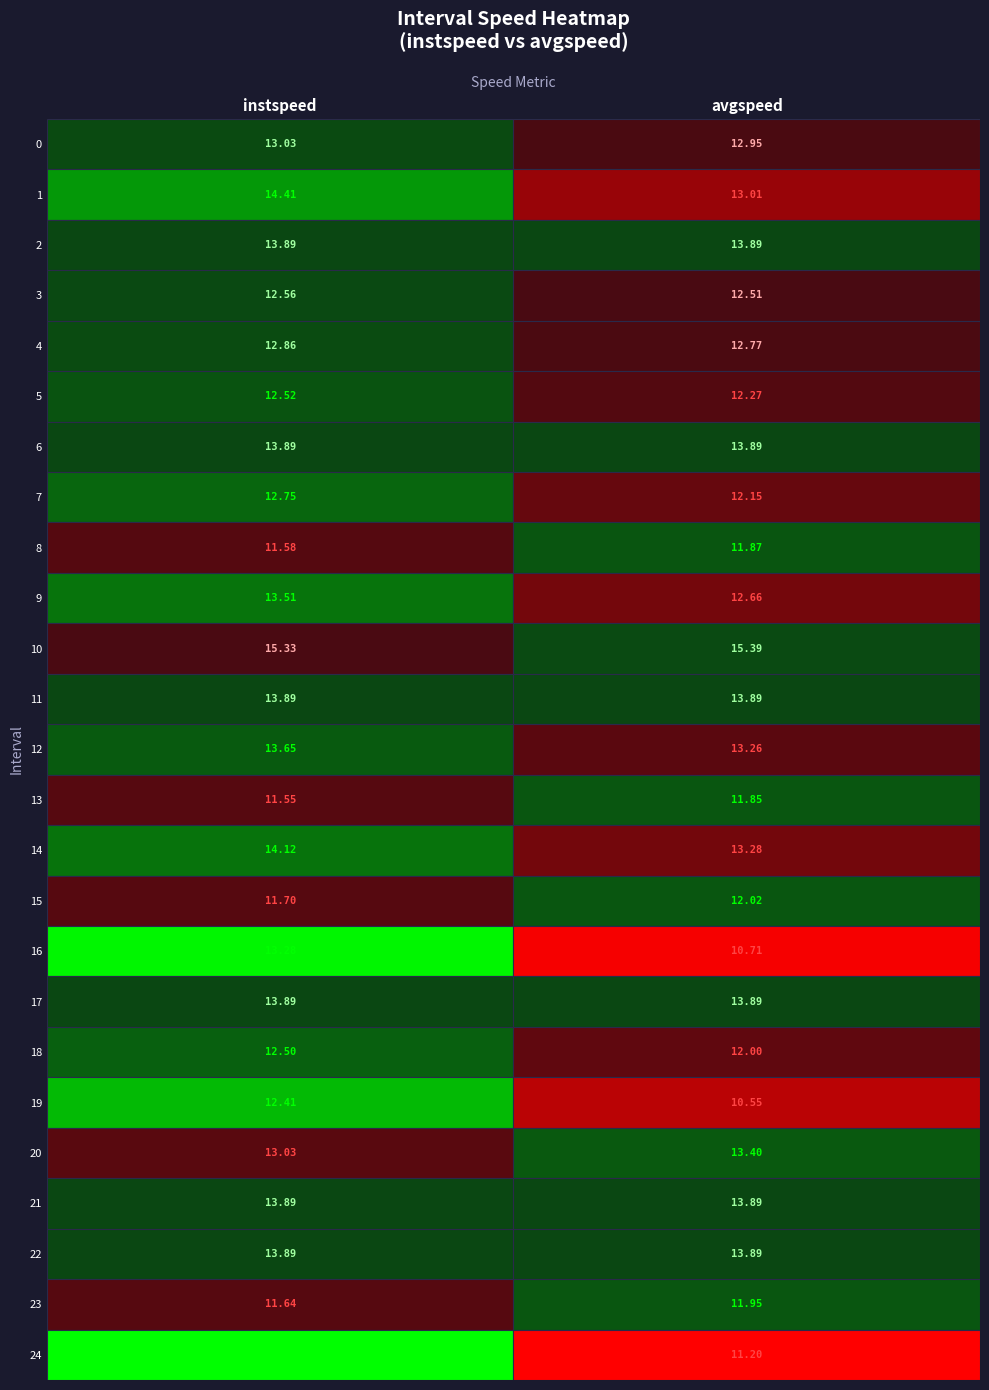

Where is 3.0 nearest to the value 12?

1